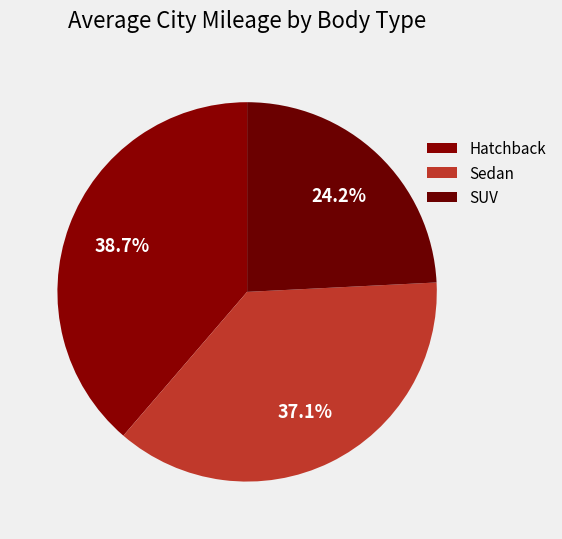

What percentage do Hatchback and SUV together represent?

62.9%